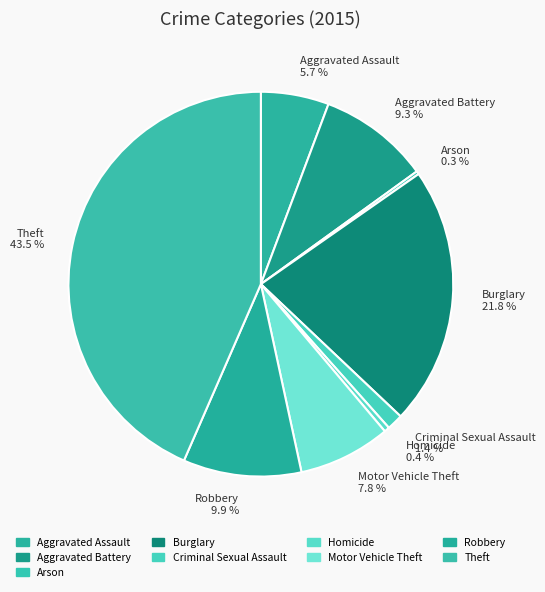

Which slice is the largest?

Theft